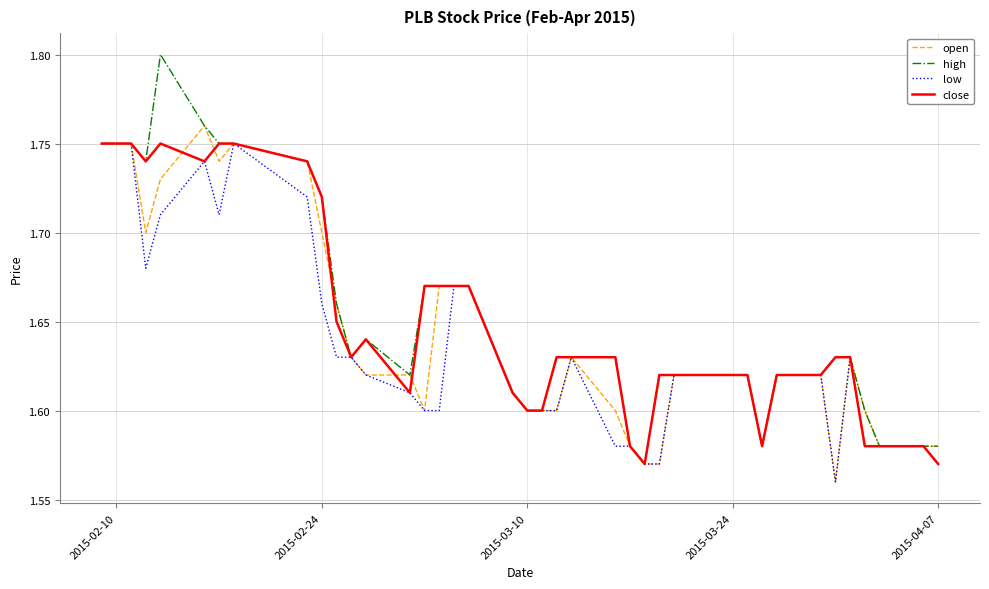

Which series has the largest range (max minus min)?

high